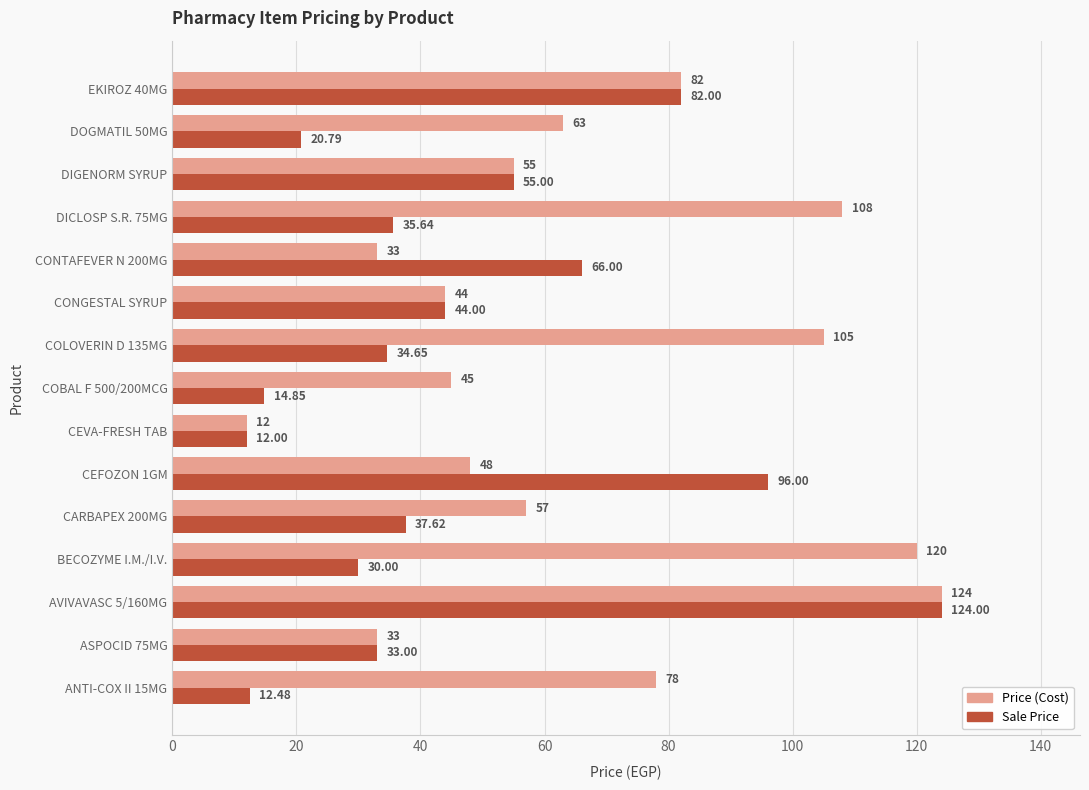

Rank the series by their average value, from highest to lowest.

Price (Cost), Sale Price